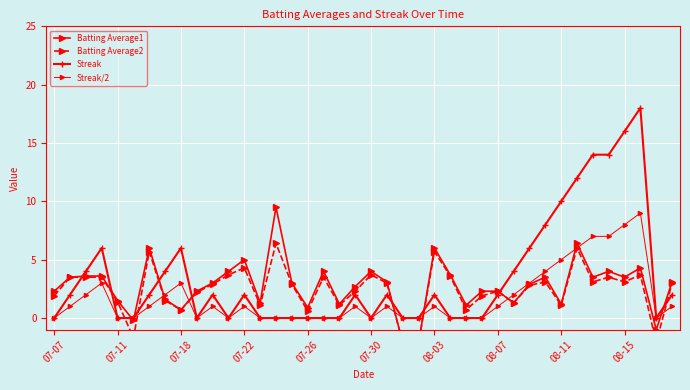

How many lines are shown in the chart?

4